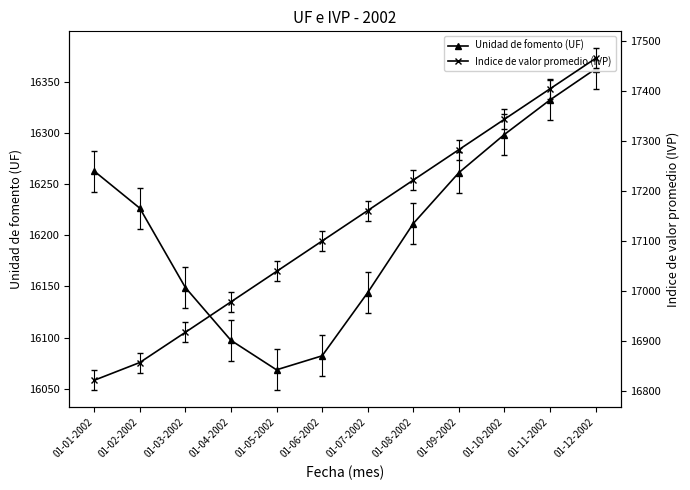

At which category does Unidad de fomento (UF) reach its first local valley?

01-05-2002